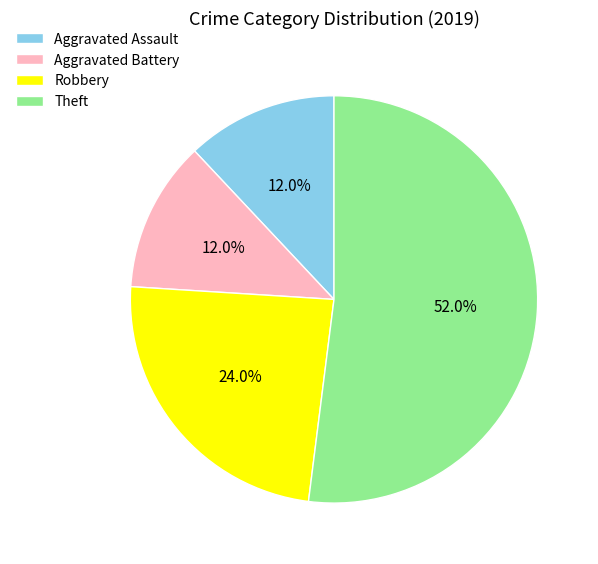

True or false: Theft accounts for 40% of the total.

False